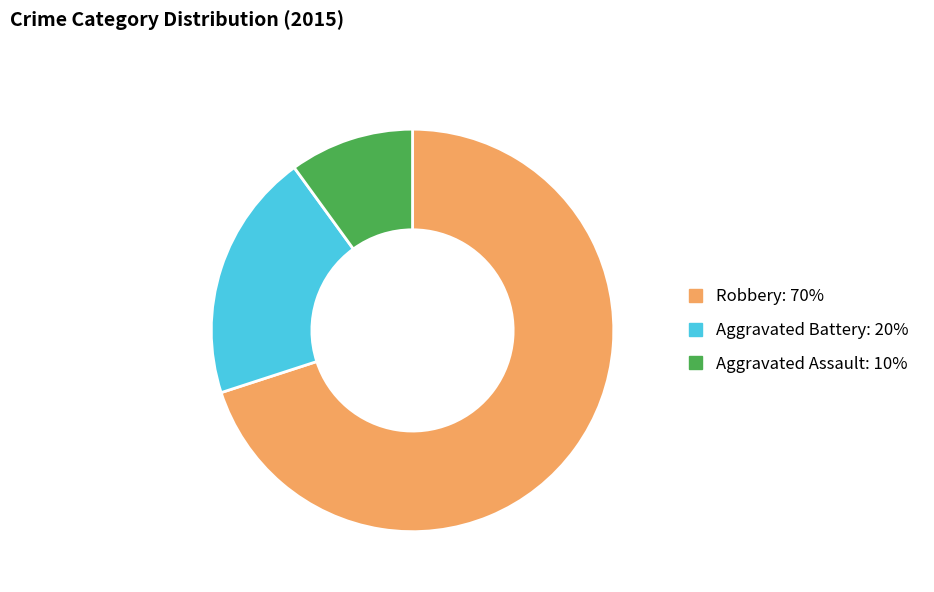

Do Aggravated Battery: 20% and Aggravated Assault: 10% together represent more than half of the pie?

No